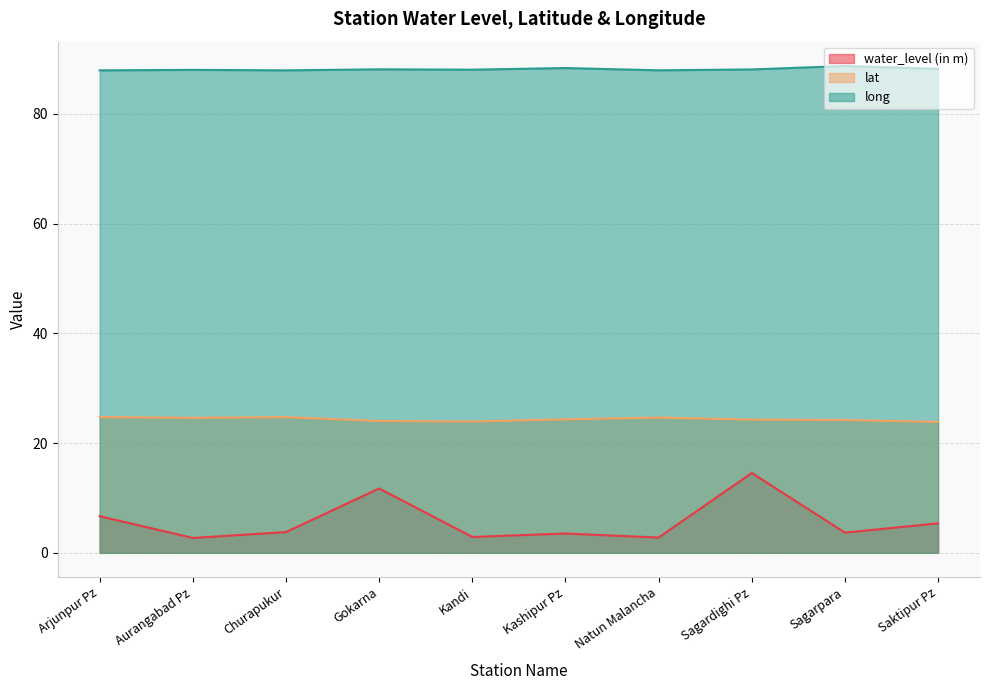

Where does the long series first go above 88?

Aurangabad Pz